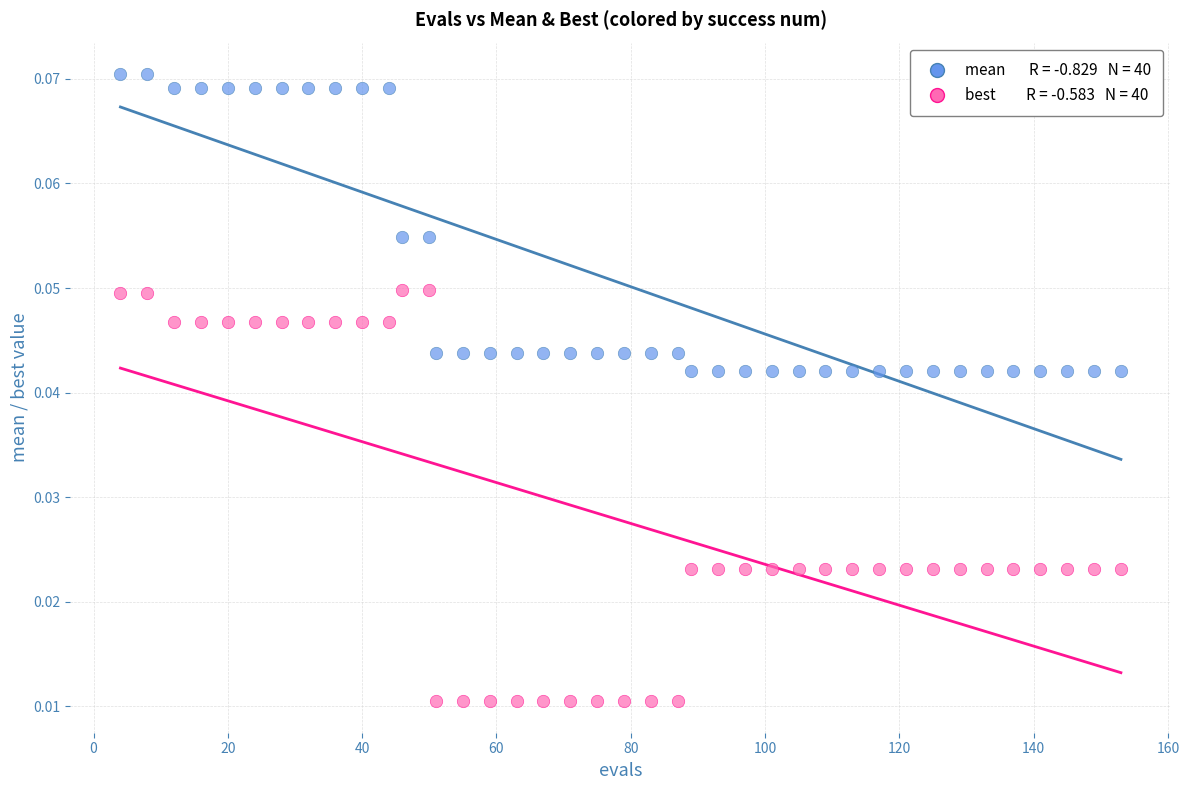

Across all data points, what is the range of X values (max minus min)?

149.0